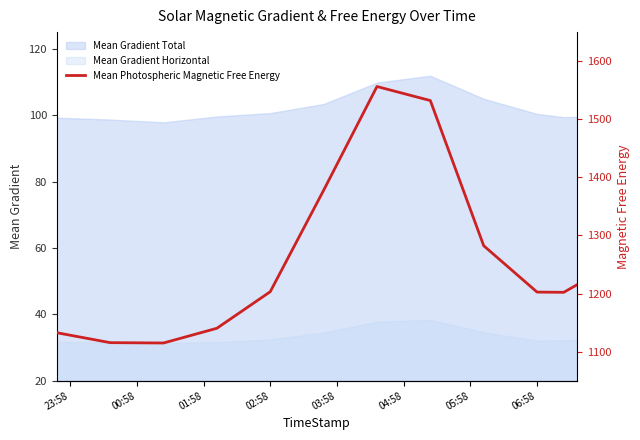

How many data points are above 1203?

6